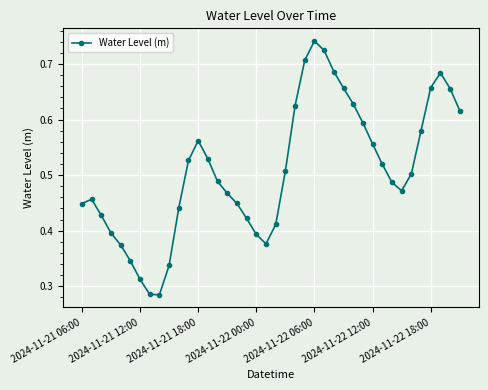

What is the sum of all values?

20.3